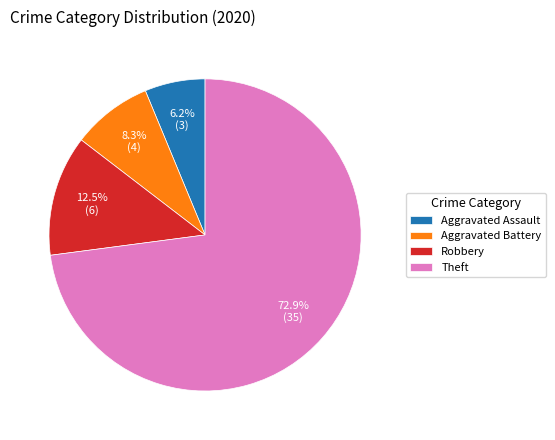

Rank the categories by value from lowest to highest.

Aggravated Assault, Aggravated Battery, Robbery, Theft